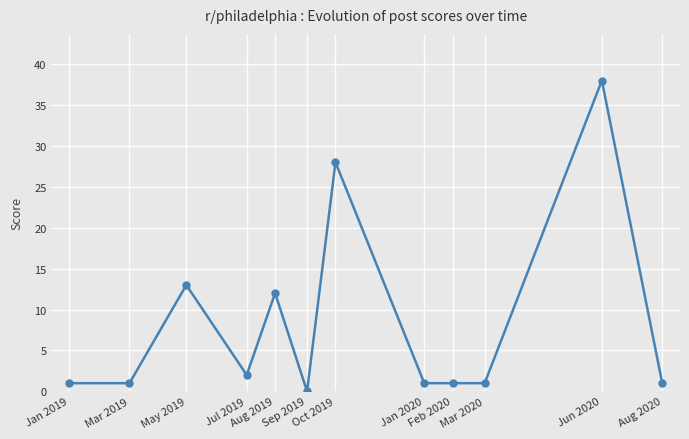

What is the difference between the maximum and second lowest values?

37